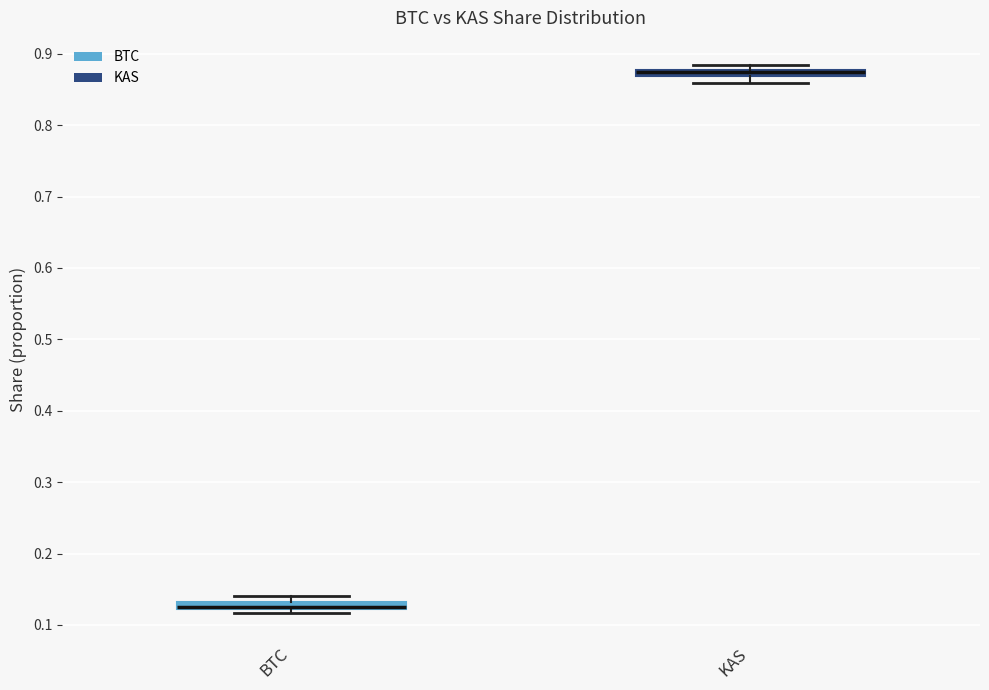

Where is the lower edge of the box for BTC on the y-axis? The values are not printed on the chart, so give them approximately, as read against the axis.

0.12